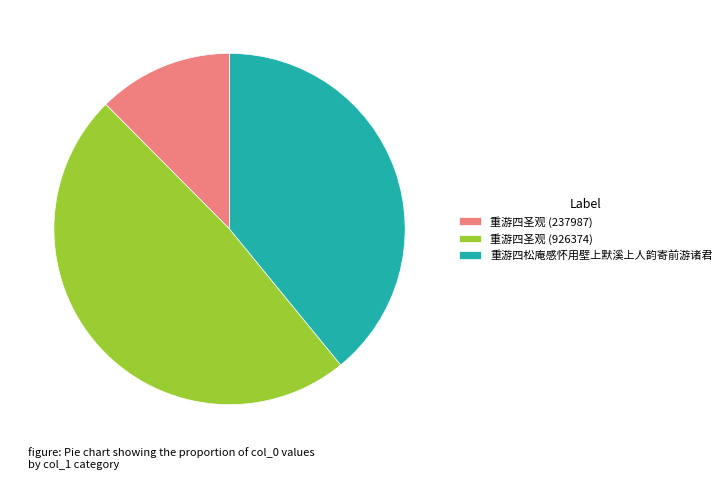

How many slices are in this pie chart?

3